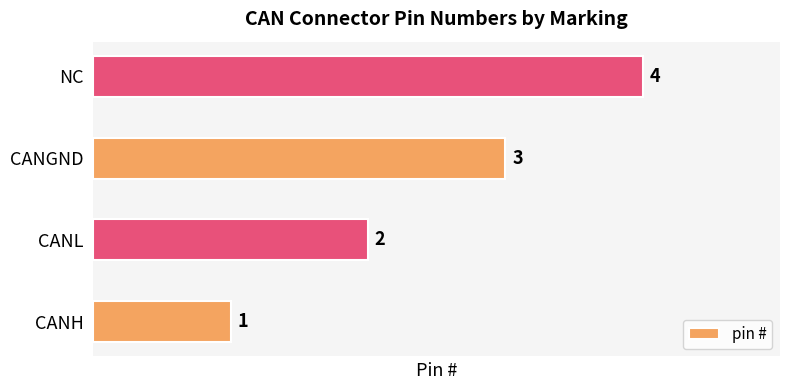

How many series are shown in this chart?

1